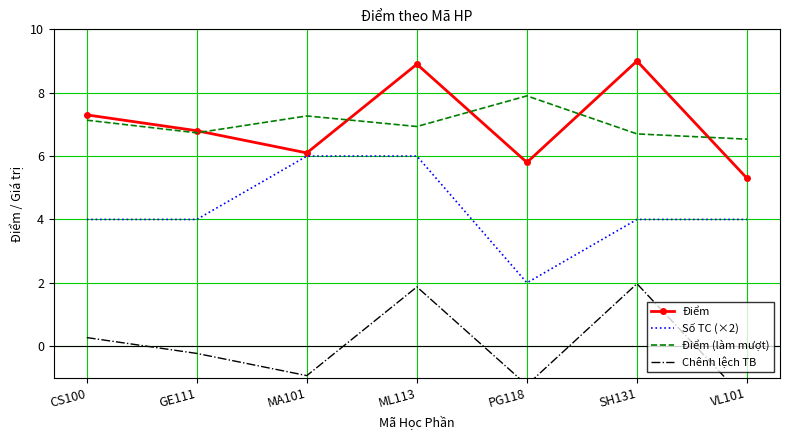

Where is Chênh lệch TB nearest to the value 0?

GE111